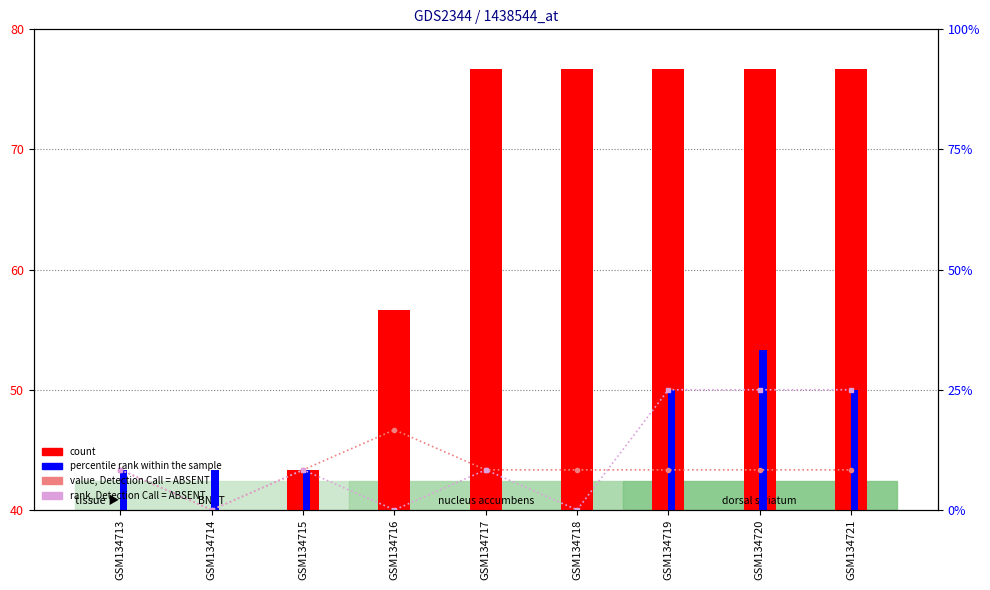

Reading left to right, transcribe all the data shown in this chart.

value, Detection Call = ABSENT: GSM134713=43.3	GSM134714=40.0	GSM134715=43.3	GSM134716=46.7	GSM134717=43.3	GSM134718=43.3	GSM134719=43.3	GSM134720=43.3	GSM134721=43.3
rank, Detection Call = ABSENT: GSM134713=43.3	GSM134714=40.0	GSM134715=43.3	GSM134716=40.0	GSM134717=43.3	GSM134718=40.0	GSM134719=50.0	GSM134720=50.0	GSM134721=50.0
count: GSM134713=40.0	GSM134714=40.0	GSM134715=43.3	GSM134716=56.7	GSM134717=76.7	GSM134718=76.7	GSM134719=76.7	GSM134720=76.7	GSM134721=76.7
percentile rank within the sample: GSM134713=43.3	GSM134714=43.3	GSM134715=43.3	GSM134716=40.0	GSM134717=40.0	GSM134718=40.0	GSM134719=50.0	GSM134720=53.3	GSM134721=50.0